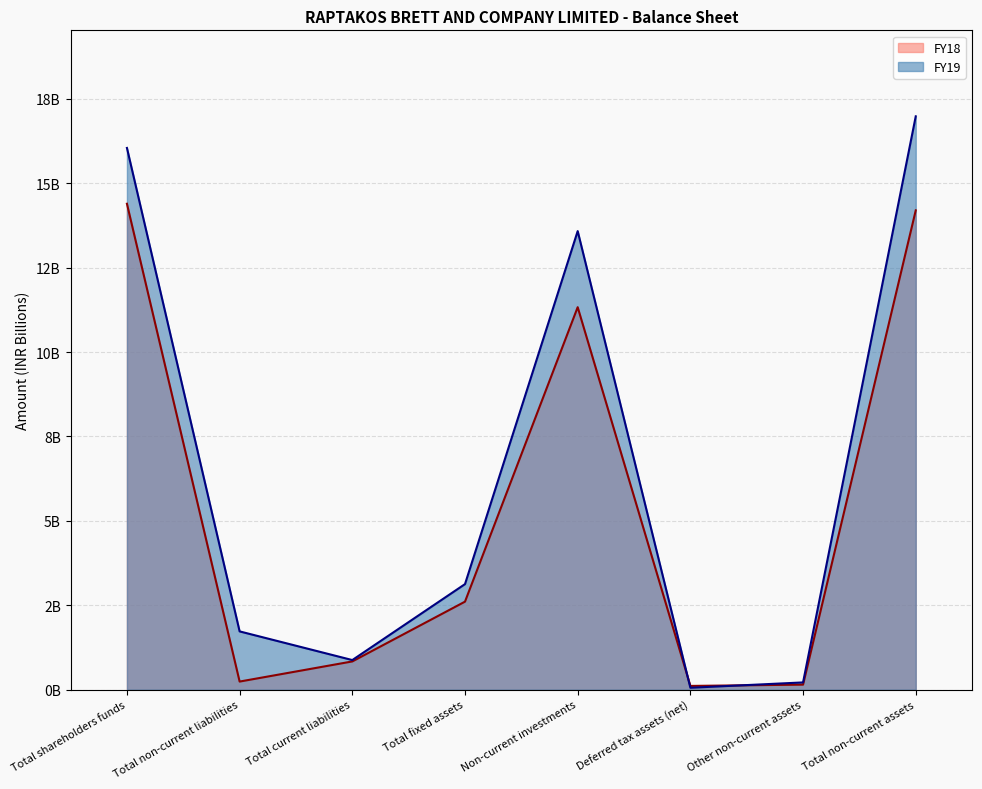

What is the average value of the FY18 series?

5.5